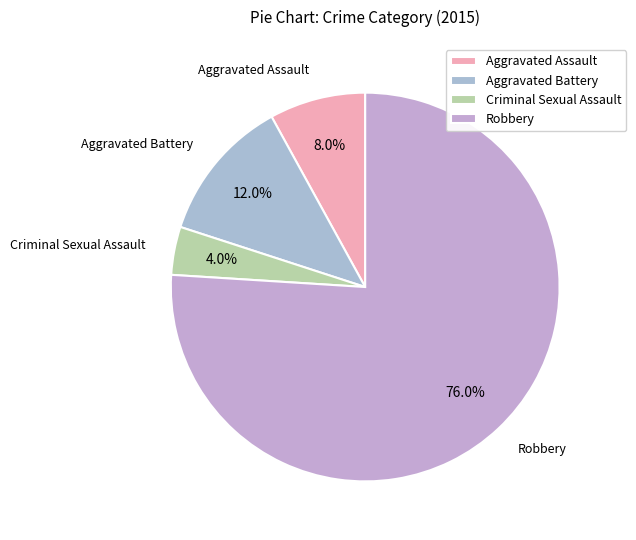

Rank the categories by value from highest to lowest.

Robbery, Aggravated Battery, Aggravated Assault, Criminal Sexual Assault